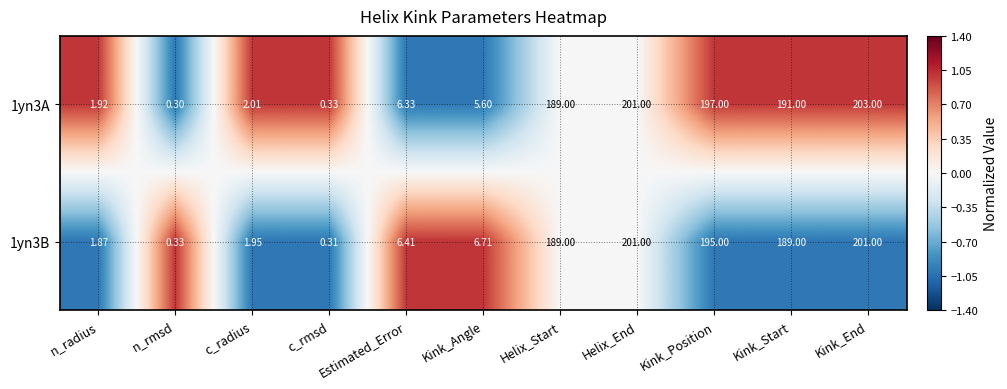

Is the value of 1yn3A at Kink_Position greater than the value of 1yn3B at Estimated_Error?

Yes